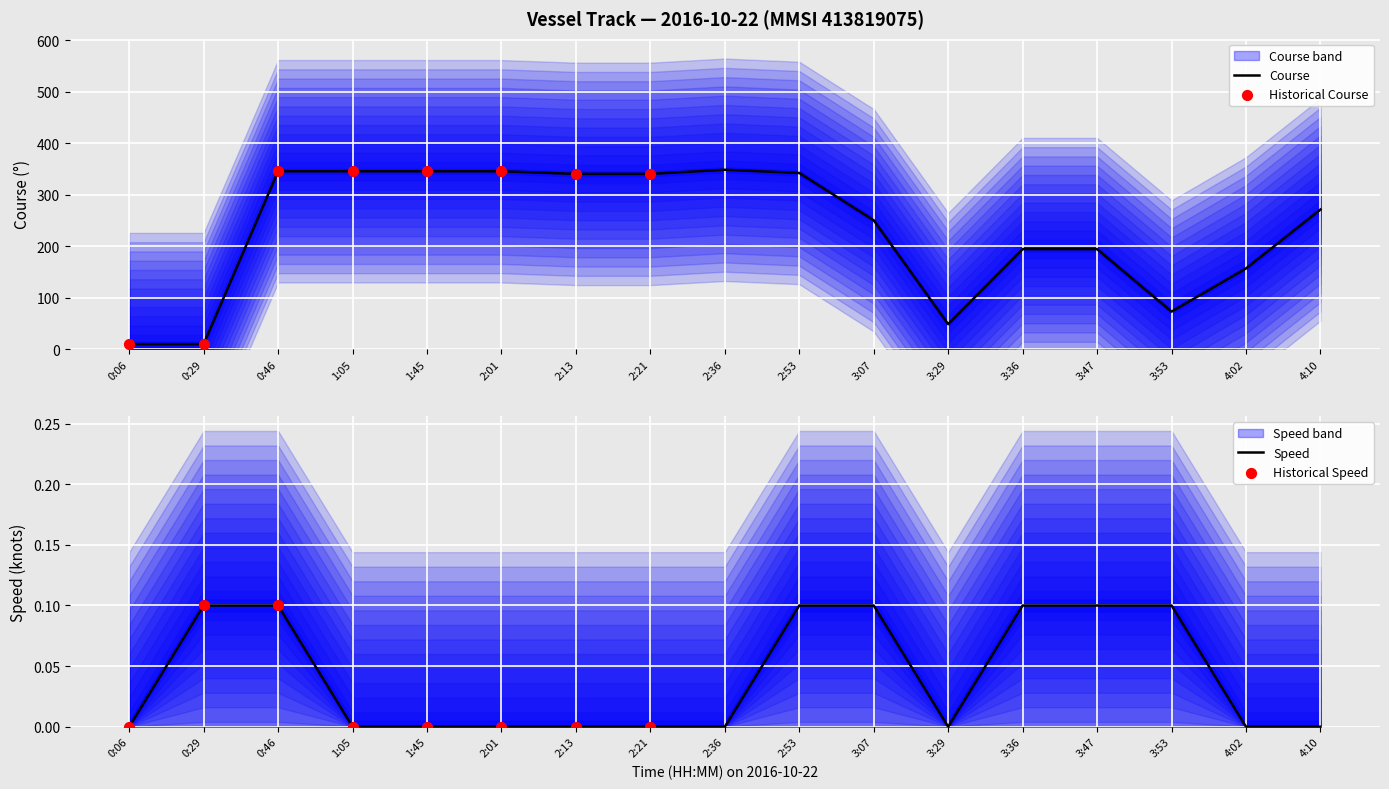

What is the highest value of the Course series?

348.6